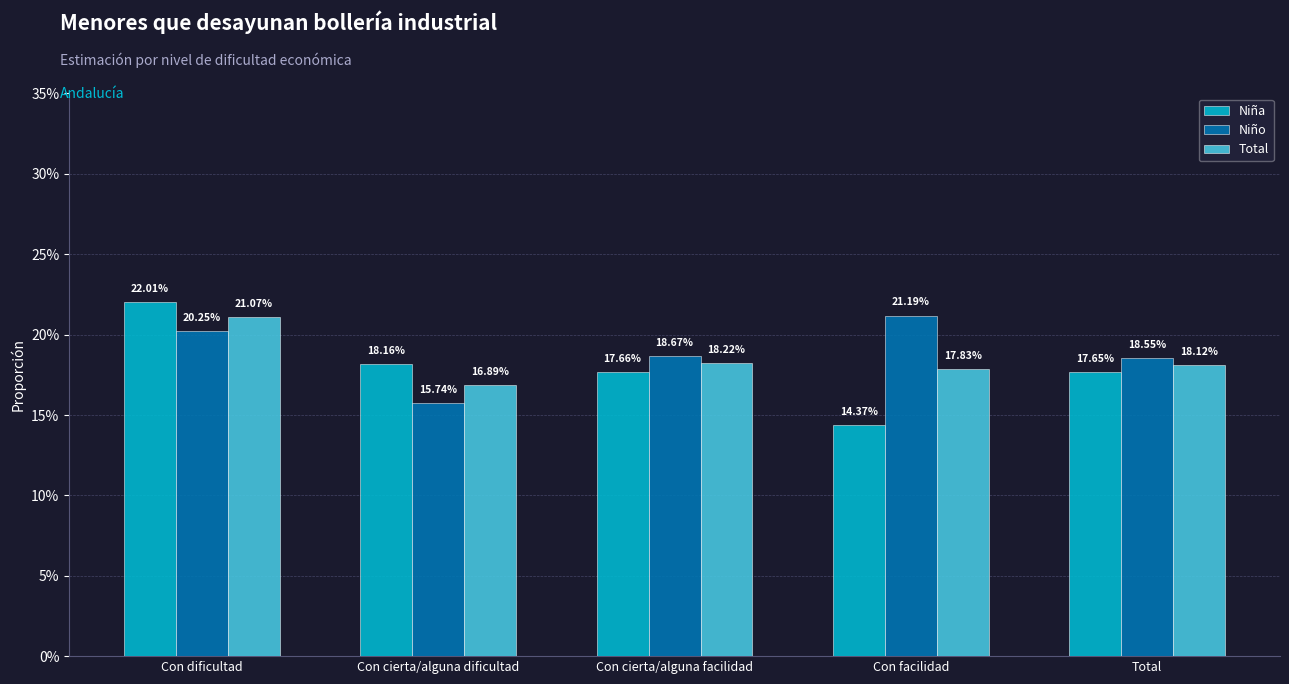

List the labels in order of Niña value, largest first.

Con dificultad, Con cierta/alguna dificultad, Con cierta/alguna facilidad, Total, Con facilidad